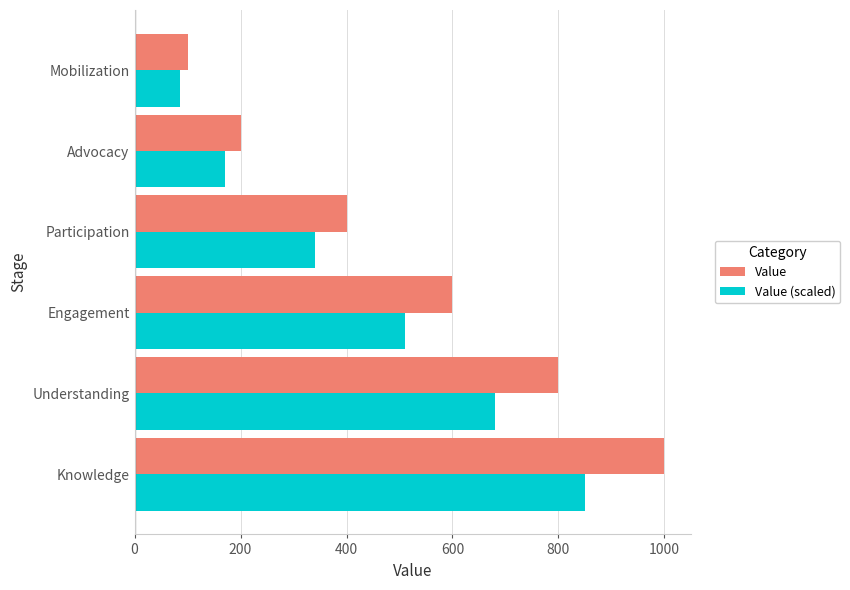

How many Value (scaled) values are between 170 and 680?

4